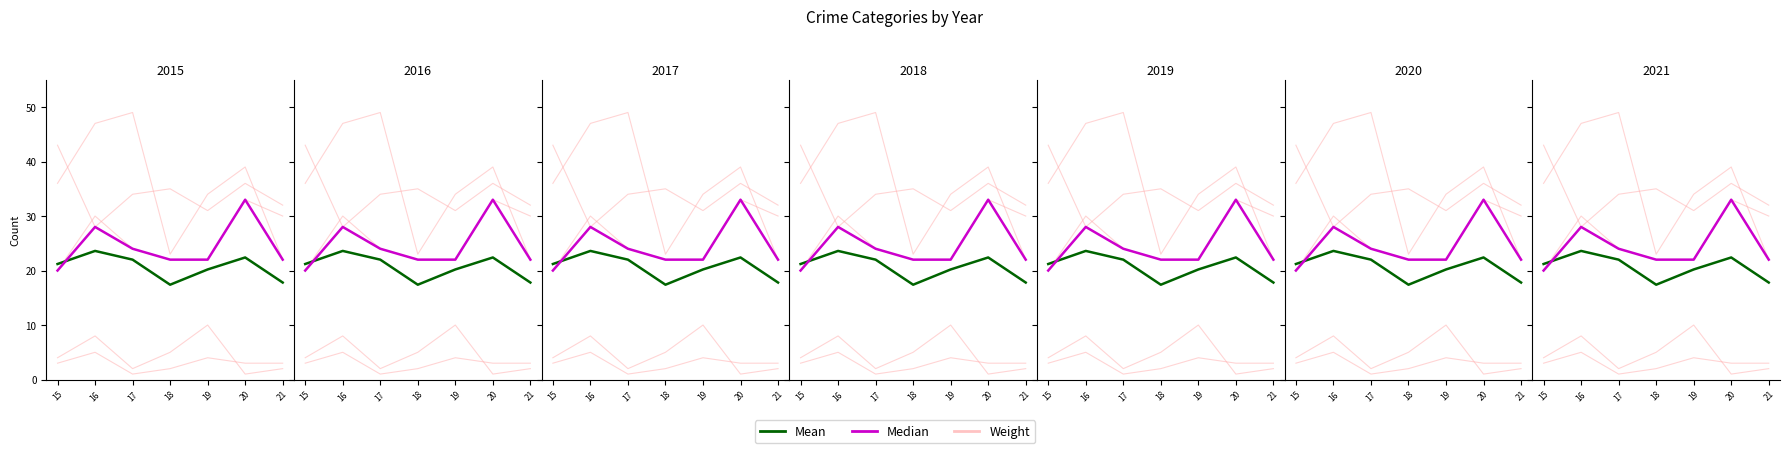

True or false: Mean and Median cross at least once.

True